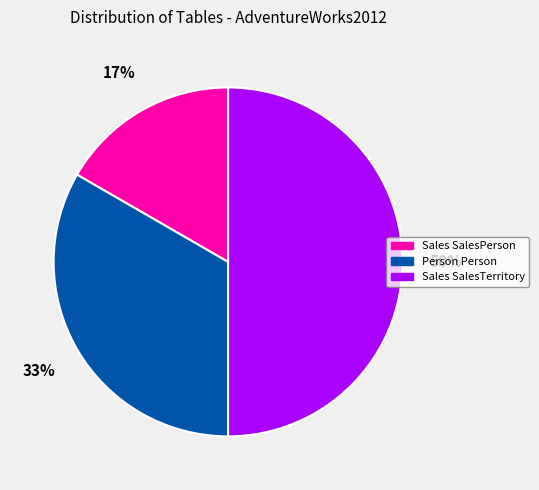

Rank the categories by value from lowest to highest.

Sales SalesPerson, Person Person, Sales SalesTerritory